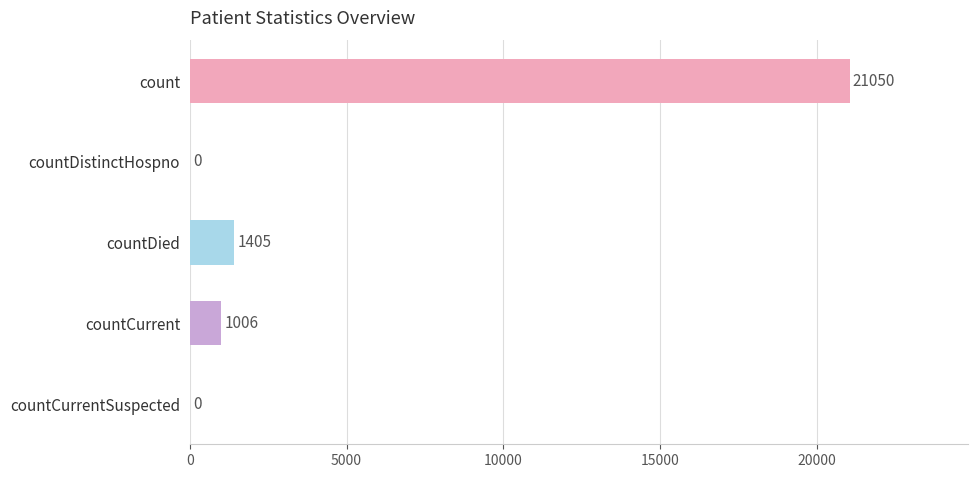

The chart shows a value of 6642 at countDistinctHospno. True or false?

False